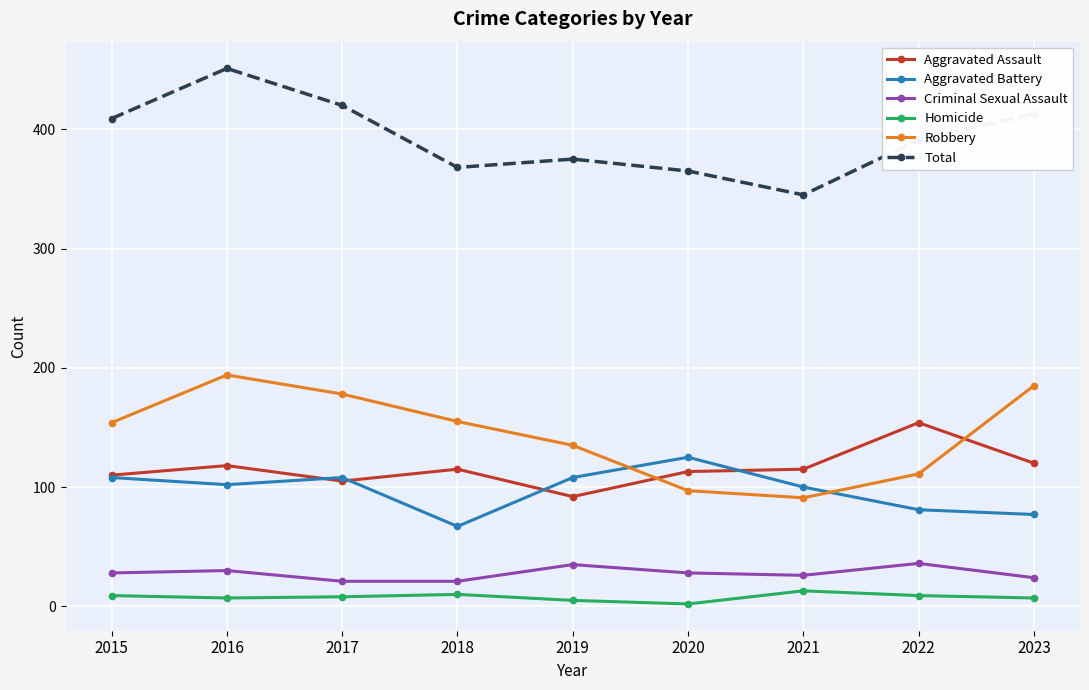

At which category is the sum across all series the highest?

2016